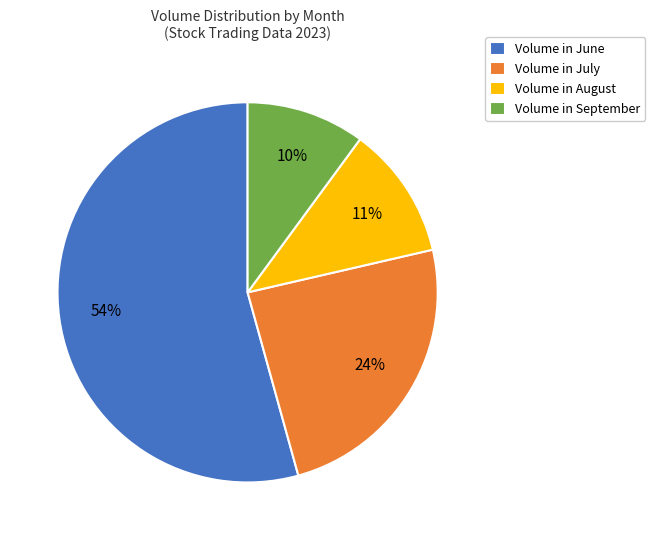

Rank the categories by value from lowest to highest.

Volume in September, Volume in August, Volume in July, Volume in June